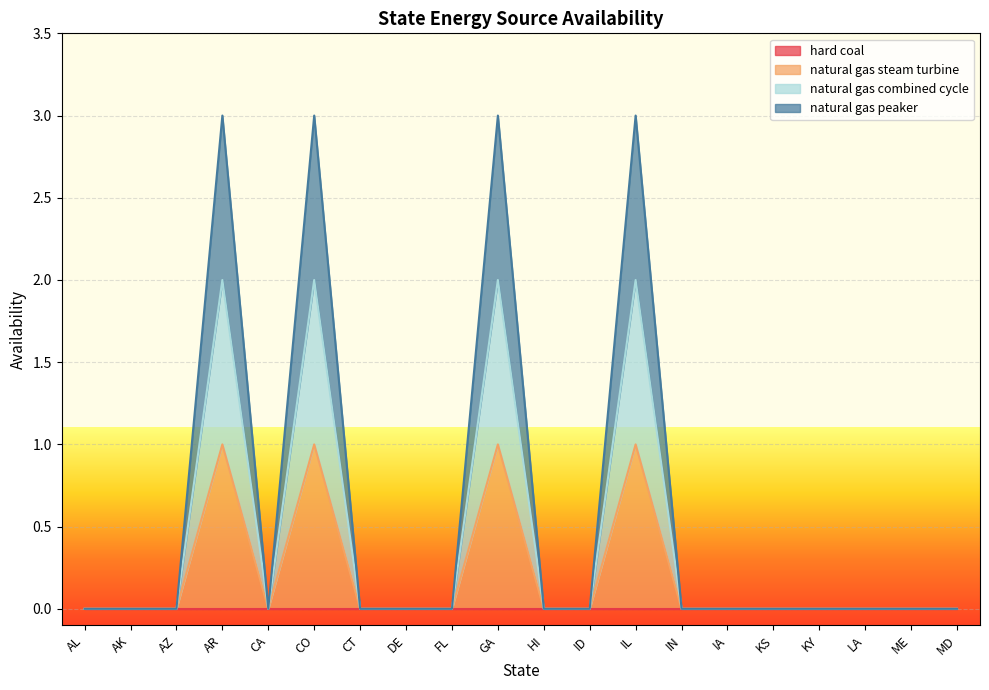

Does the chart display data point markers on the line(s)?

No